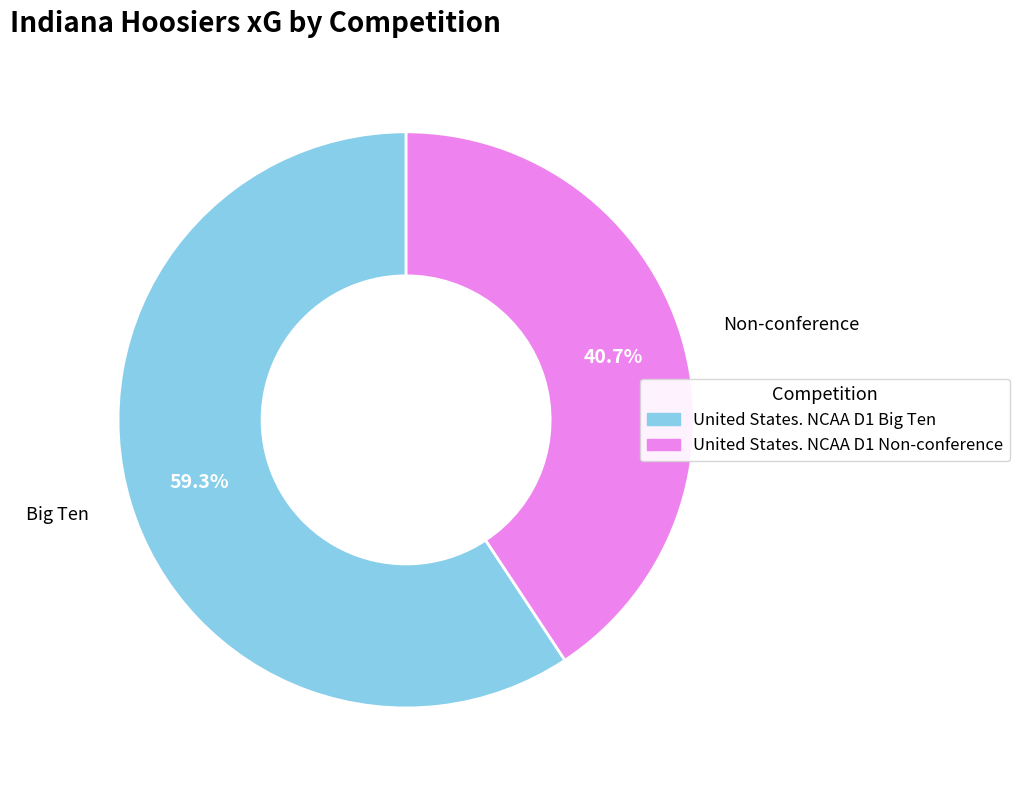

To the nearest percent, what is the difference between the largest and smallest slice percentages?

19%